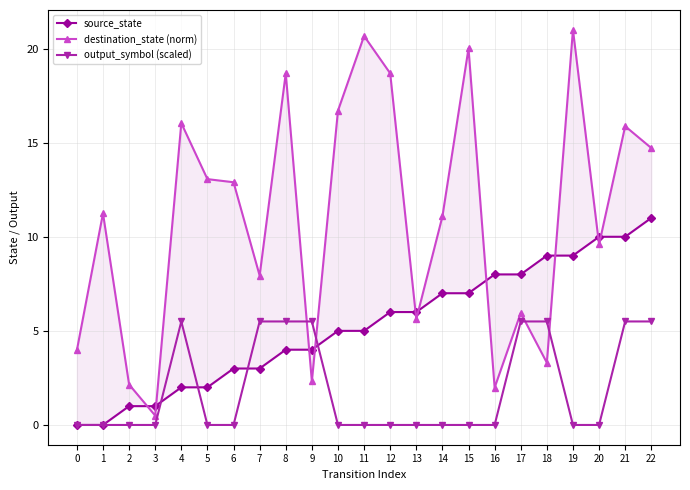

What is the sum of all output_symbol (scaled) values?

44.0